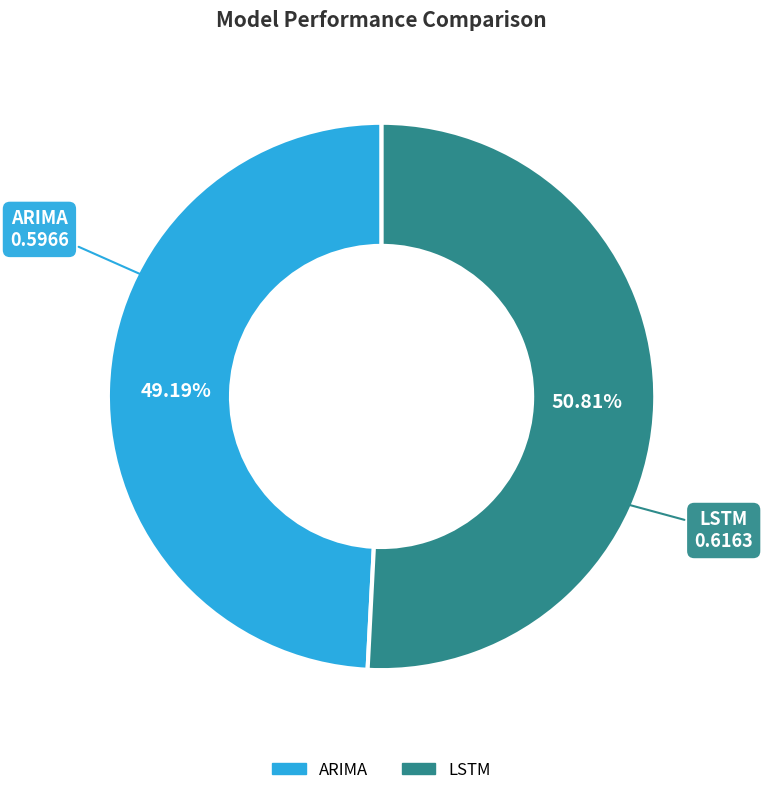

Rank the categories by value from highest to lowest.

LSTM, ARIMA